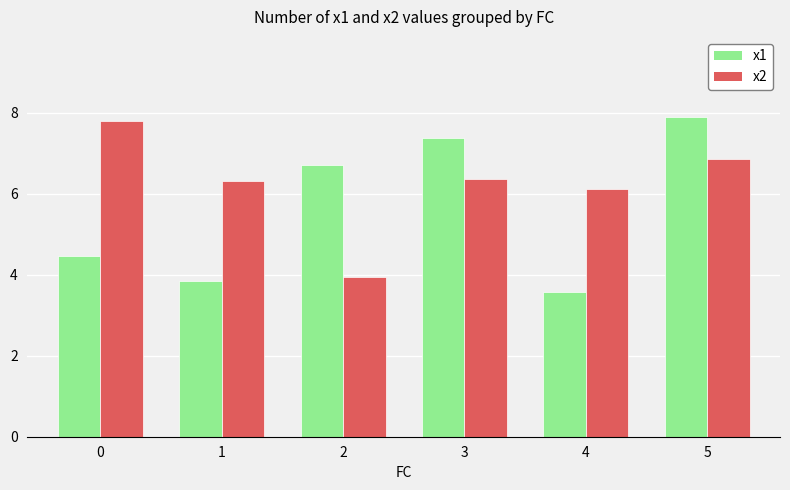

At which category does the chart reach its peak across all series?

5